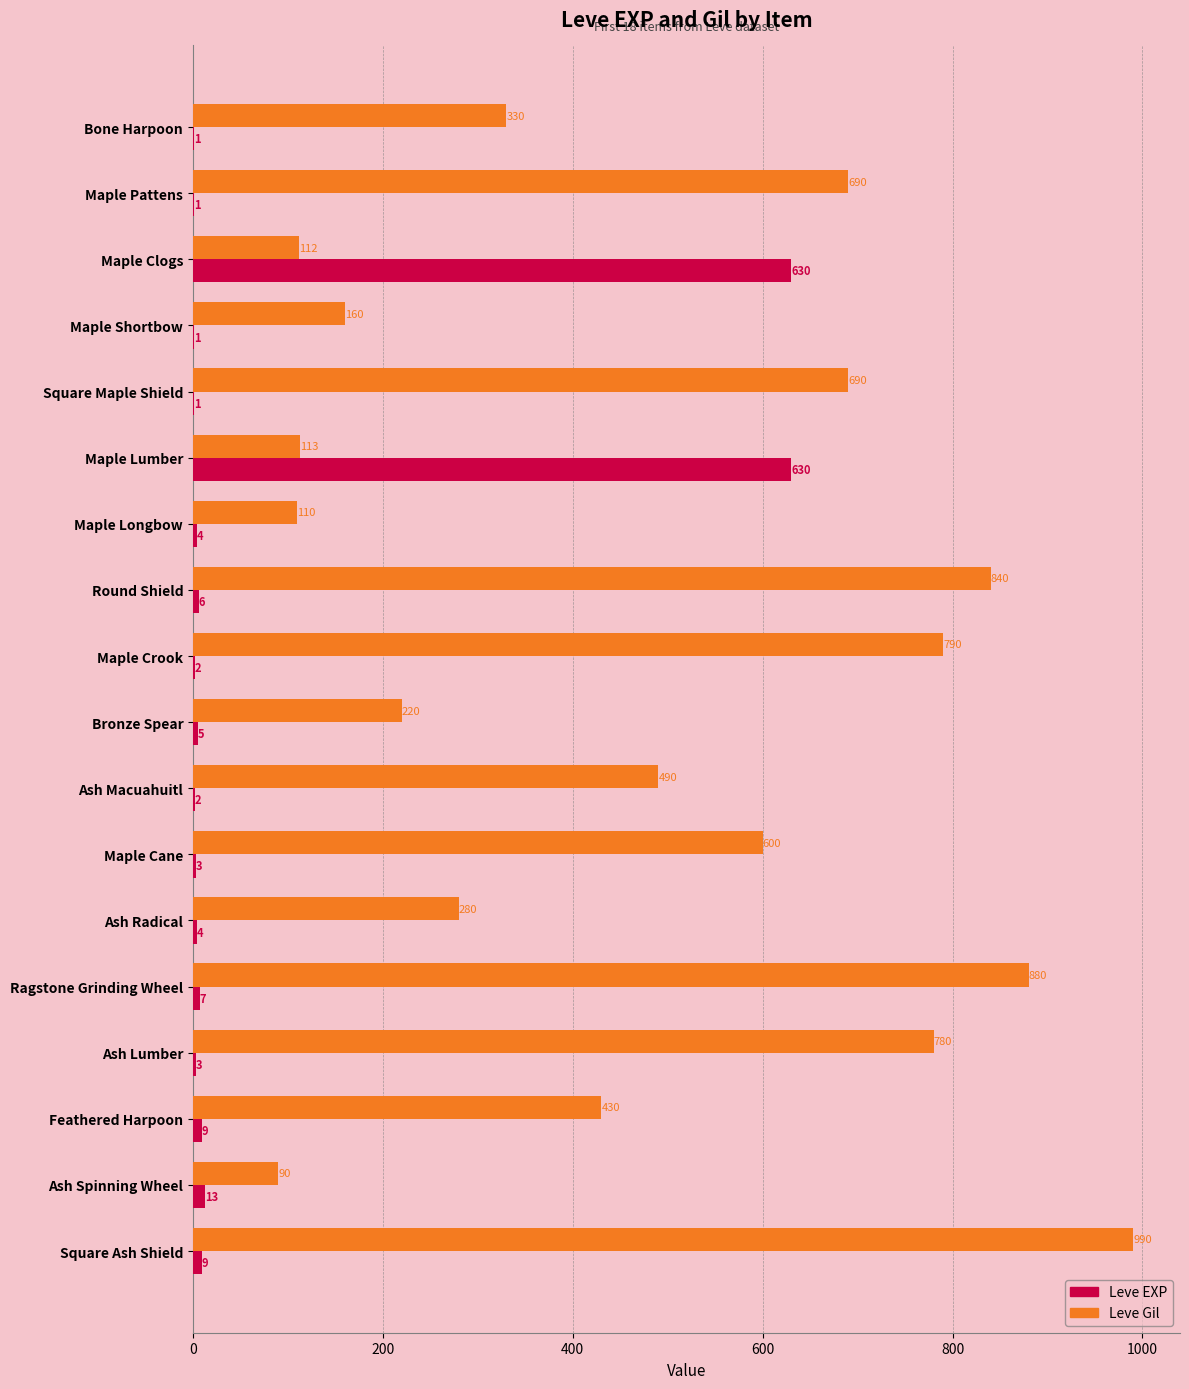

Is it true that Leve Gil equals 790 at Maple Crook?

True